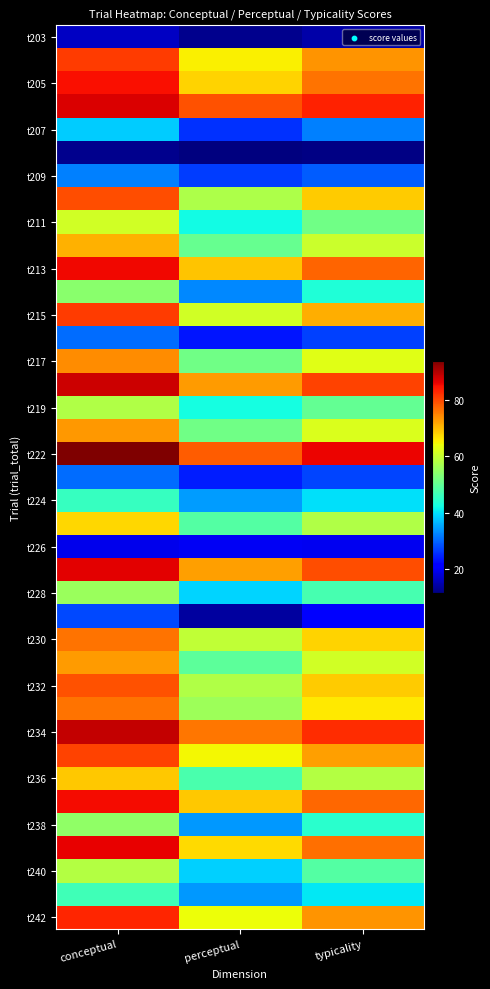

At which category does the chart reach its minimum across all series?

perceptual